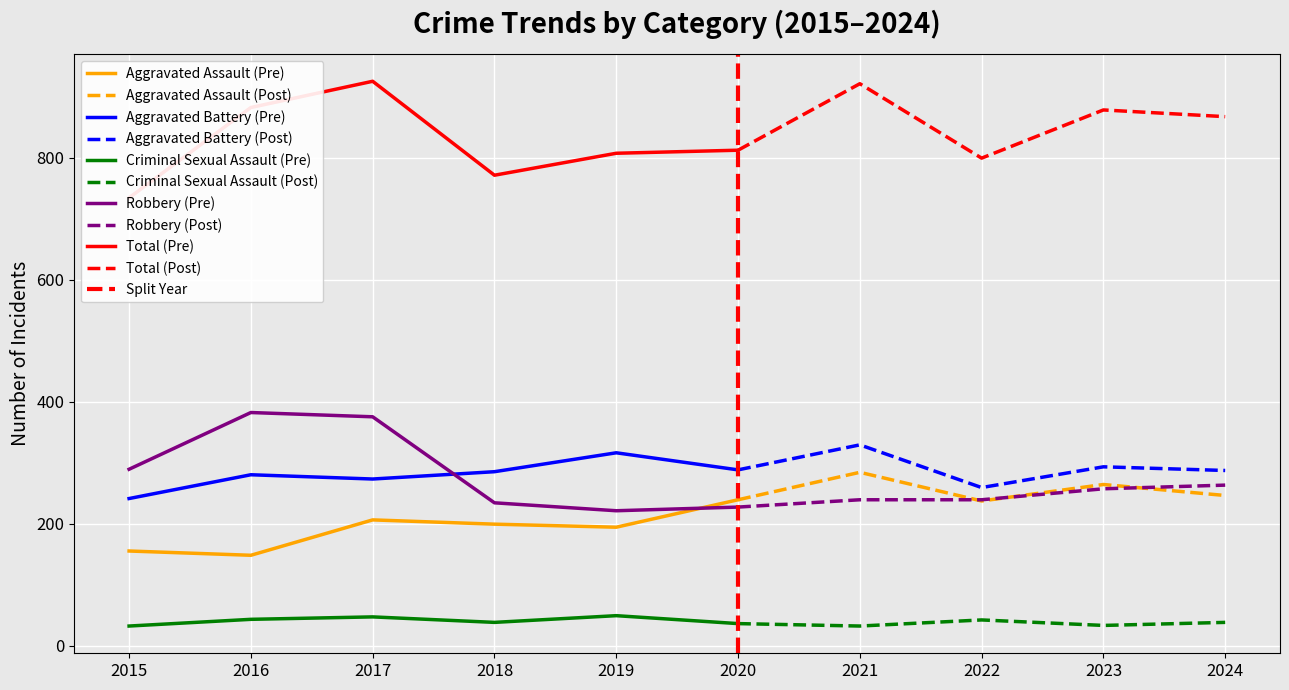

How many distinct data groups are displayed?

5